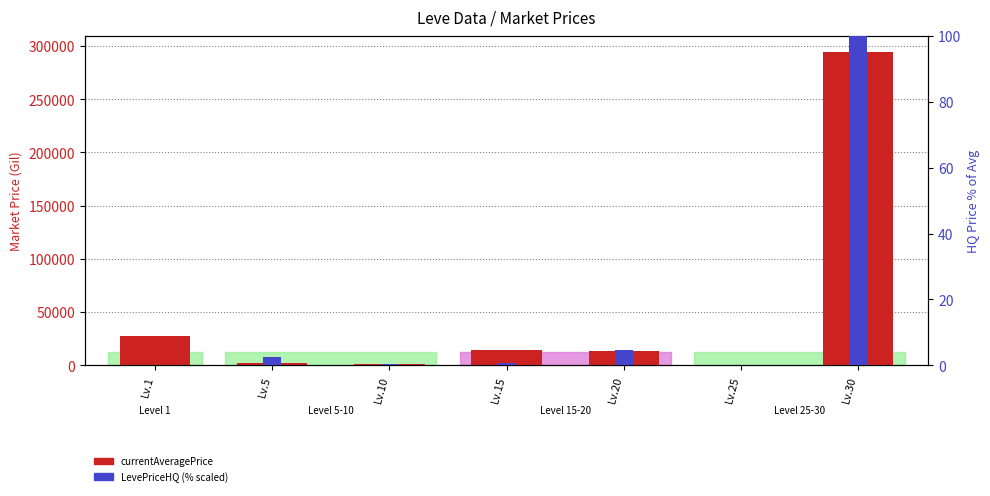

What is the value of the LevePriceHQ bar at the 5th from the left?

4.8